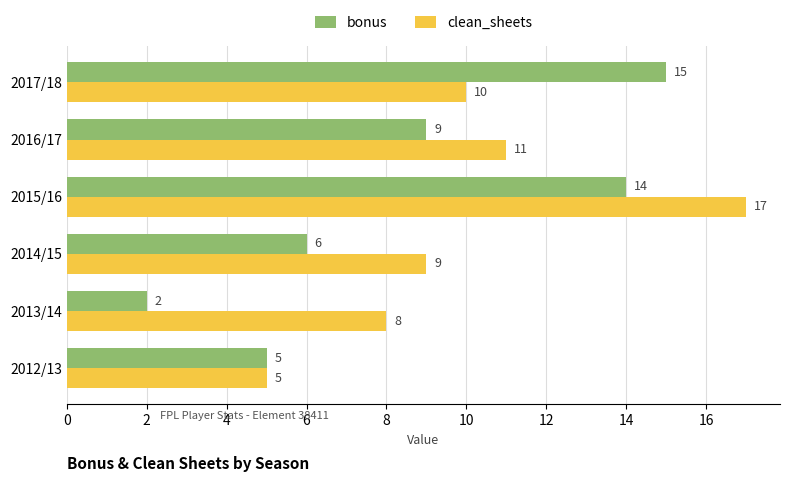

What is the total value across all series at 2012/13?

10